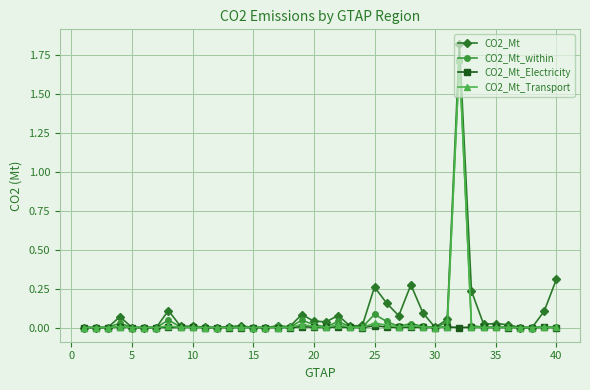

What is the maximum value for CO2_Mt_within?

1.7